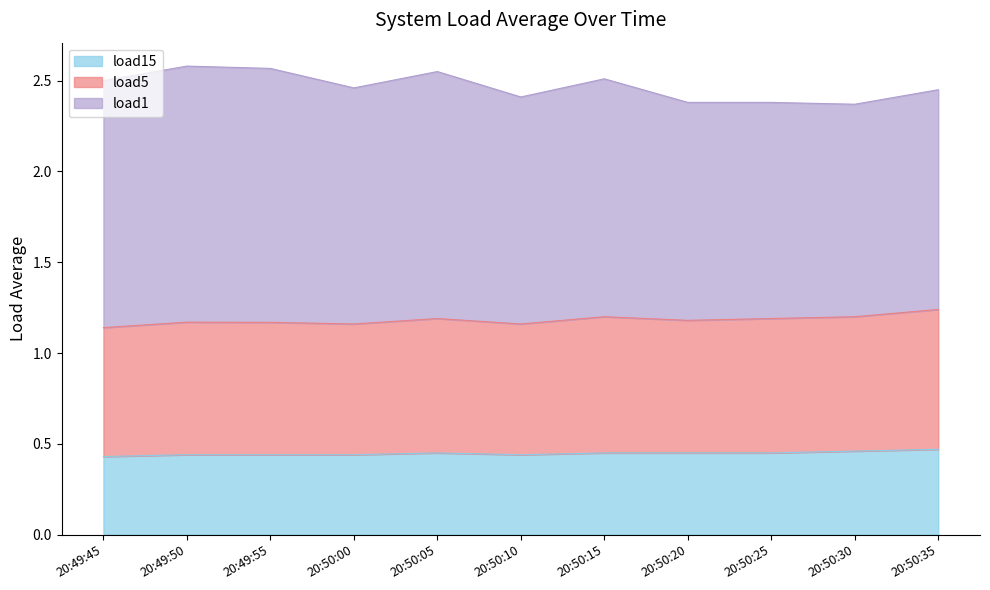

How many lines are shown in the chart?

3